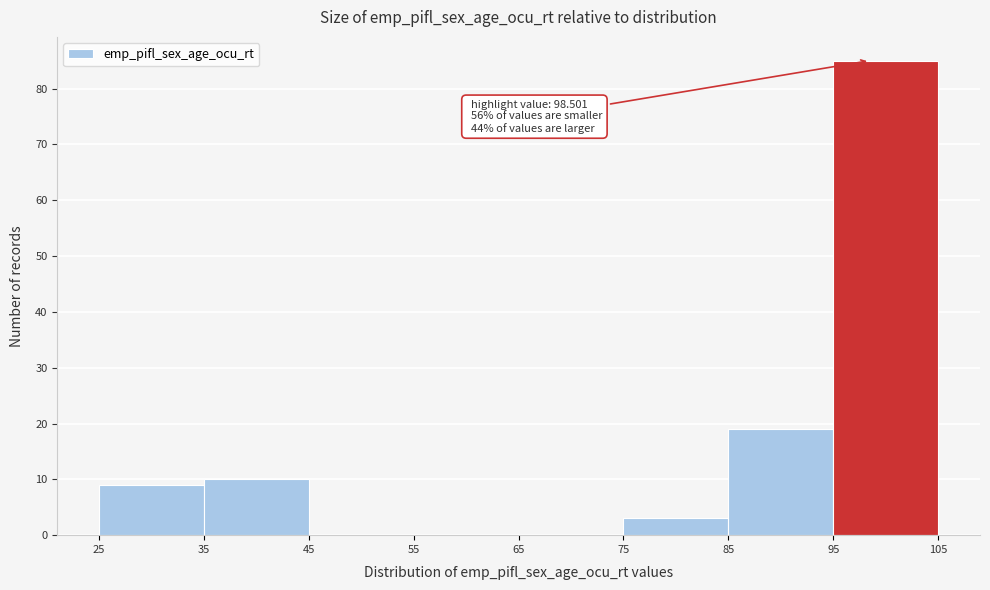

Which range on the x-axis has the tallest bar?

95 to 105